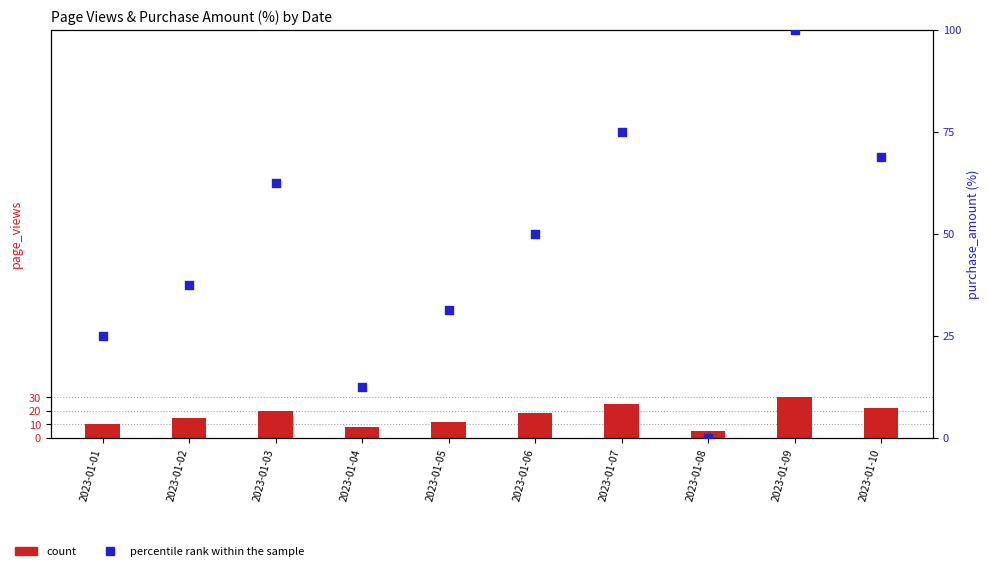

What are all the series names shown in the legend?

count, percentile rank within the sample